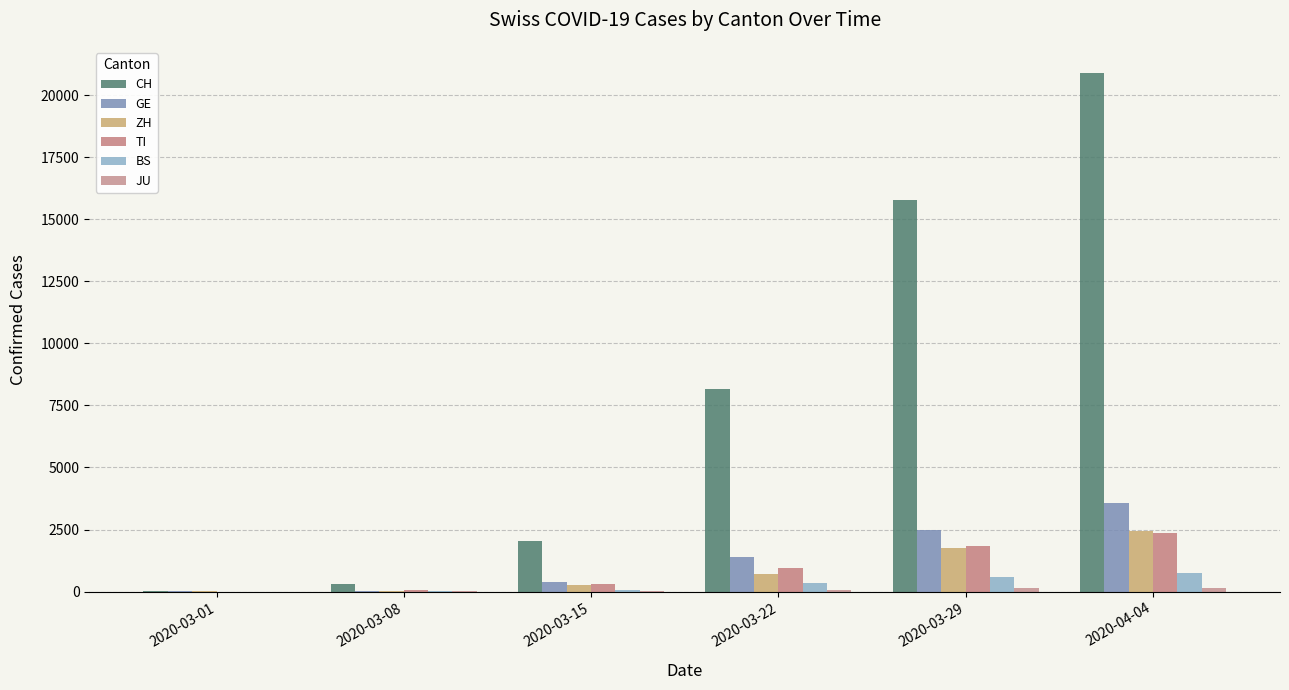

Which series has the largest total across all categories?

CH